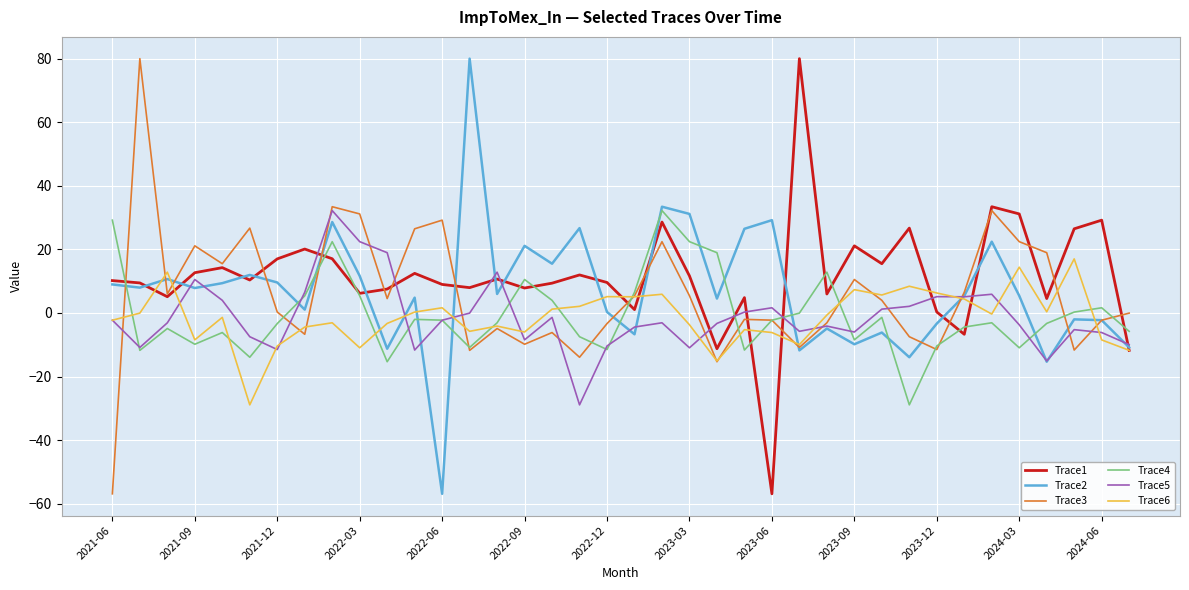

What is the lowest value of the Trace4 series?

-28.9